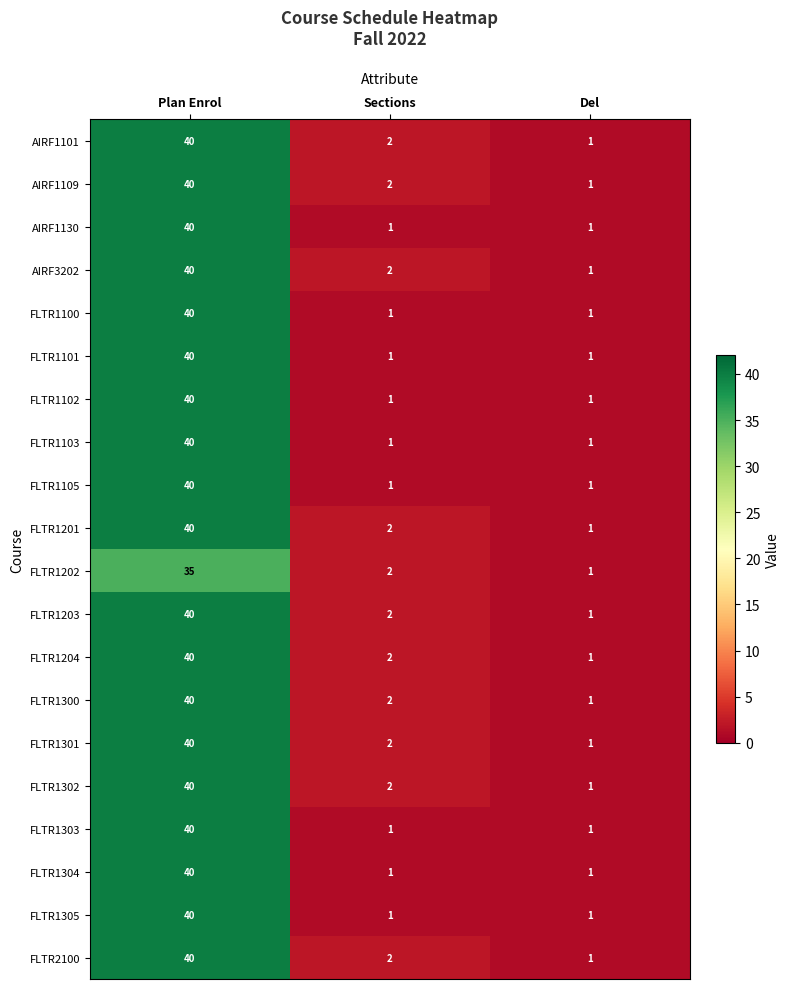

What is the highest value of the FLTR1301 series?

40